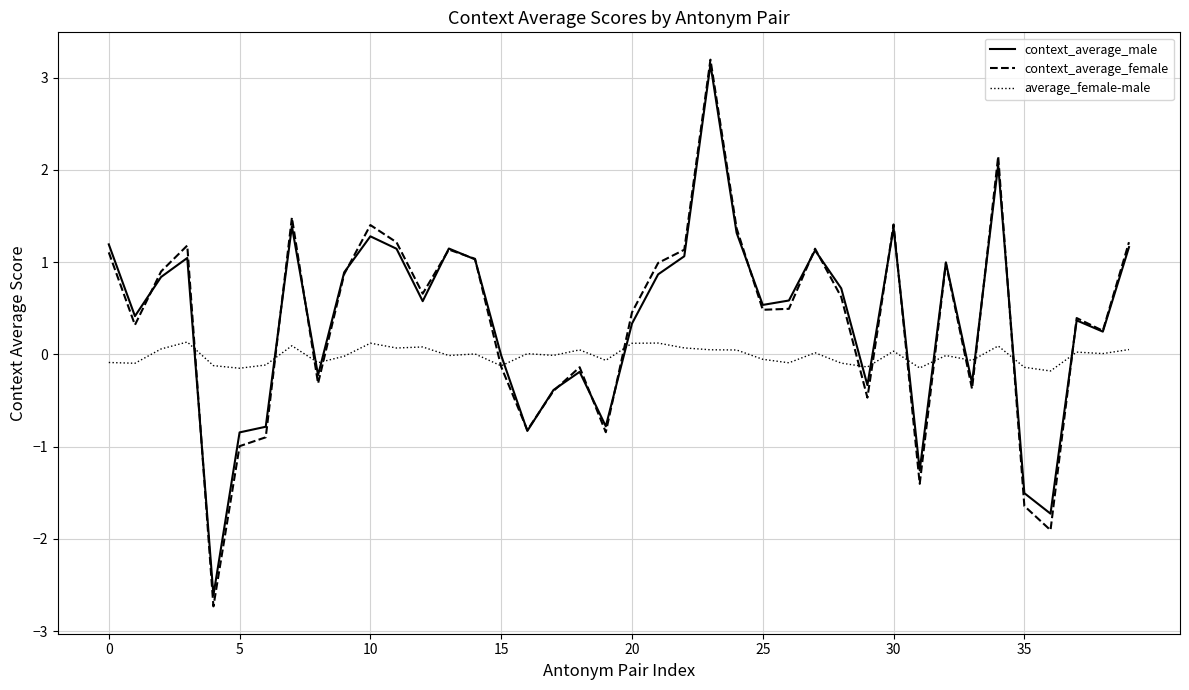

How many lines are shown in the chart?

3